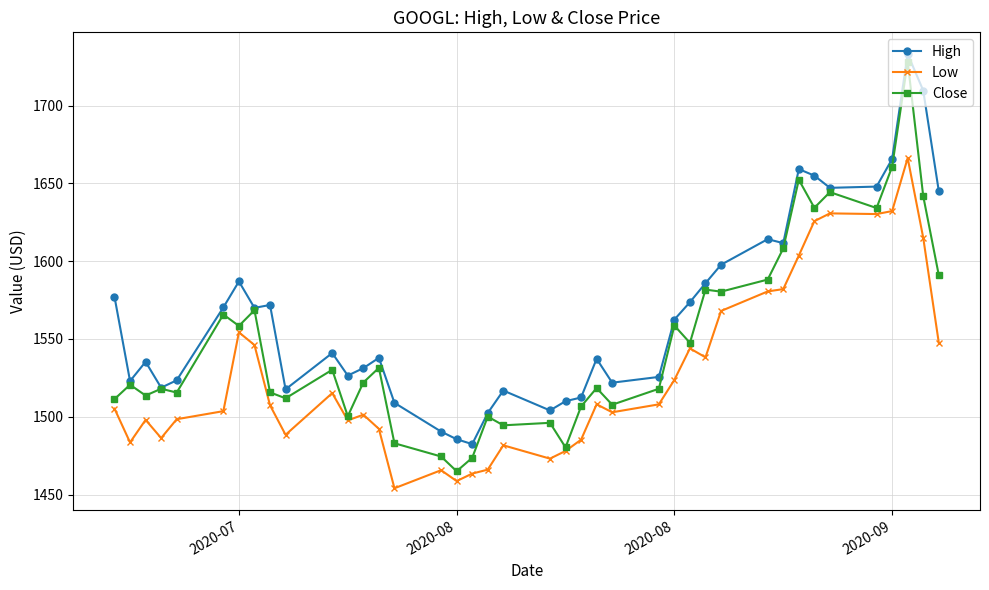

Which series has the widest spread of values?

Close